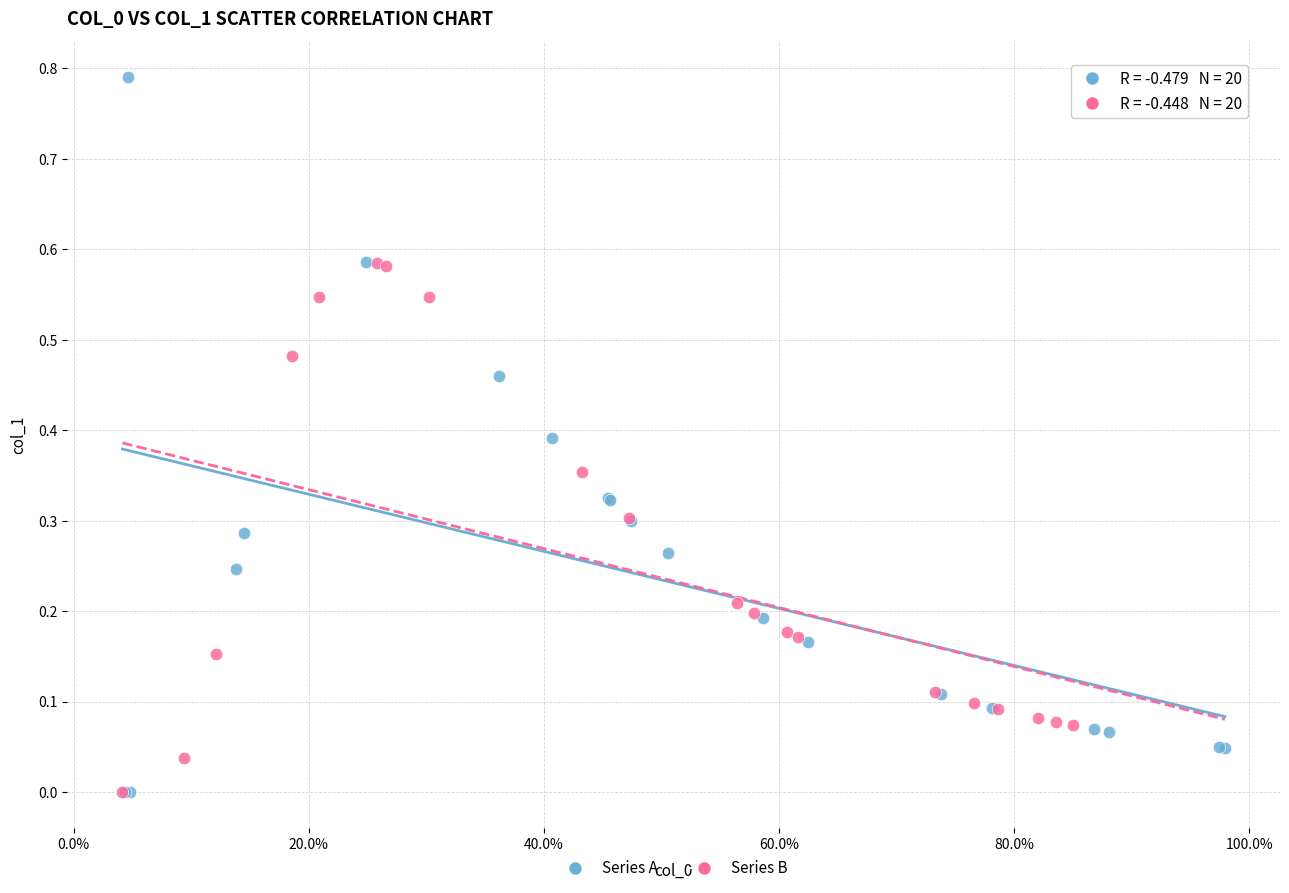

Which series has the largest Y range (max minus min)?

Series A